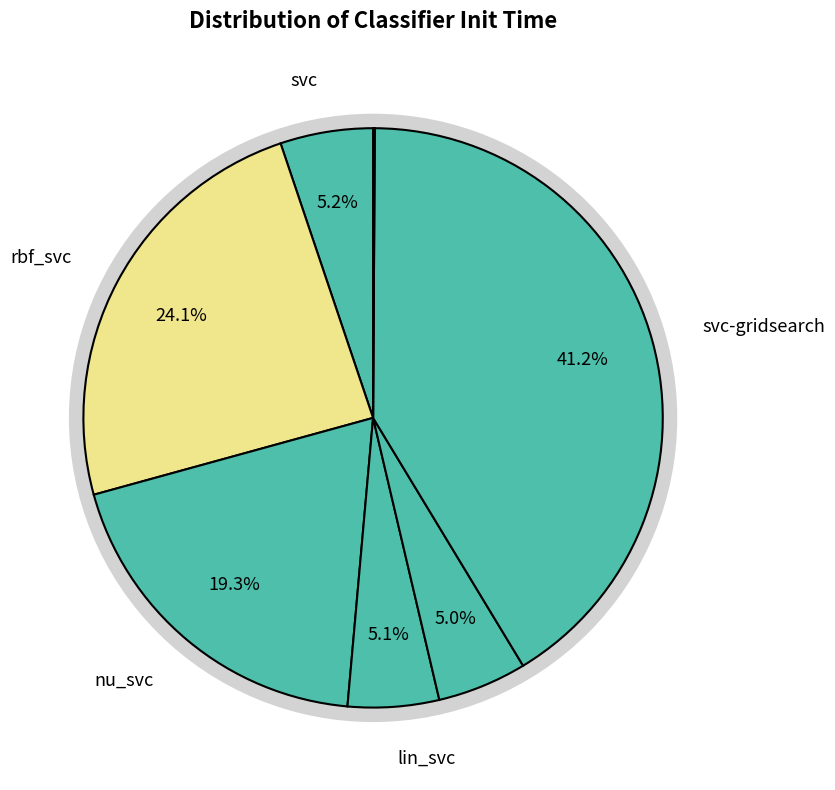

Which category has the biggest portion of the pie?

svc-gridsearch